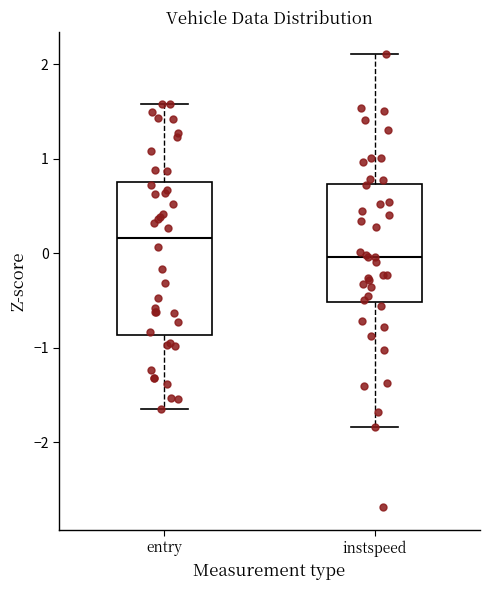

Reading left to right, read every box against the y-axis: the position of its median line, the range the box covers, and the ends of its whiskers. The values are not printed on the chart, so give them approximately, as read against the axis.

entry: median 0.2, box -0.9 to 0.8, whiskers -1.6 to 1.6
instspeed: median 0.0, box -0.5 to 0.7, whiskers -1.8 to 2.1